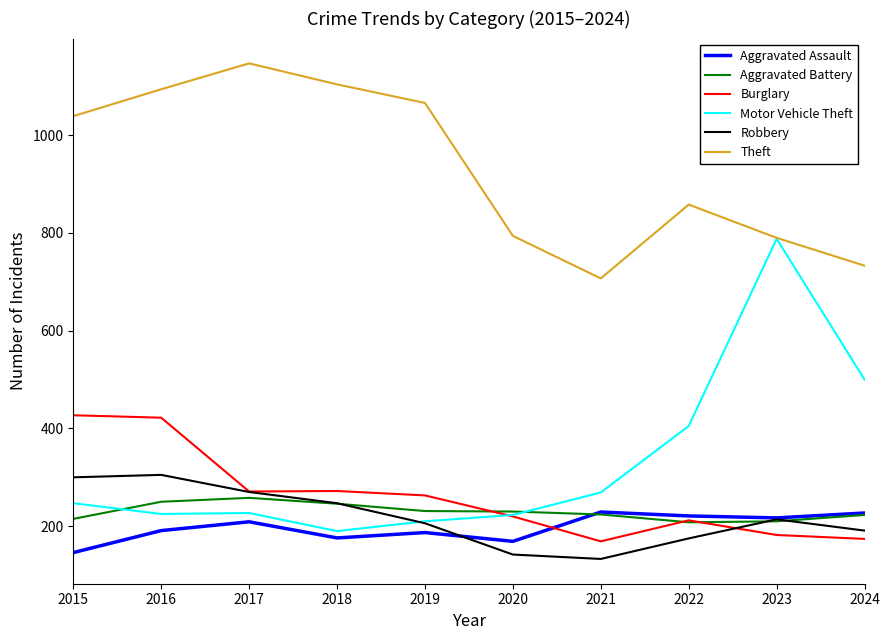

True or false: Theft and Robbery intersect in this chart.

False